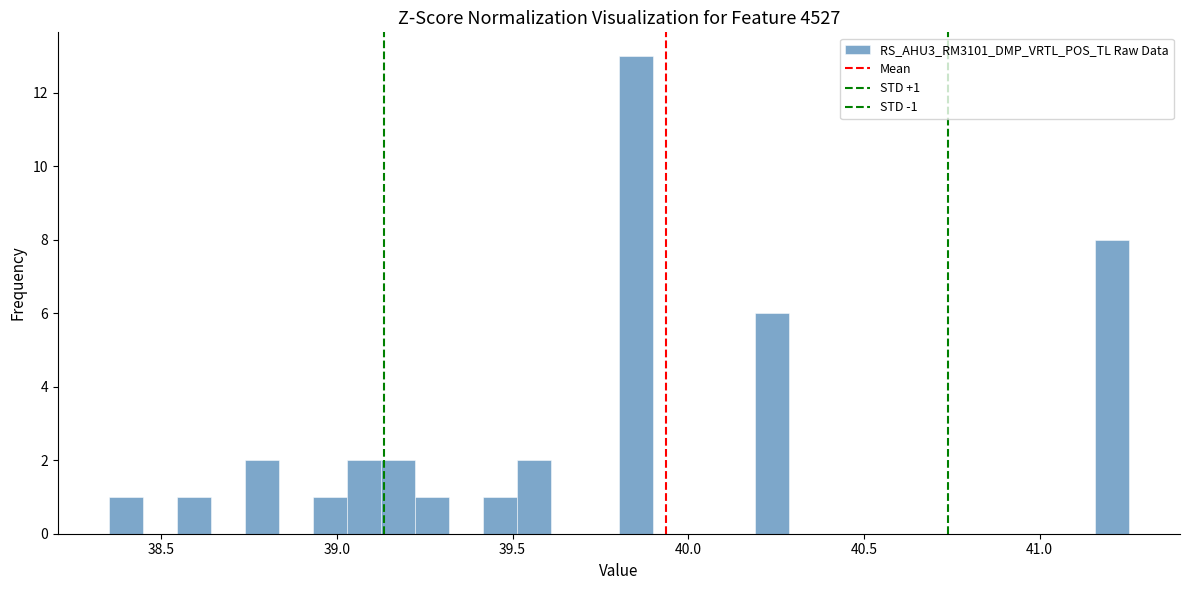

Read against the x-axis, roughly where is the centre of the tallest bar?

39.85